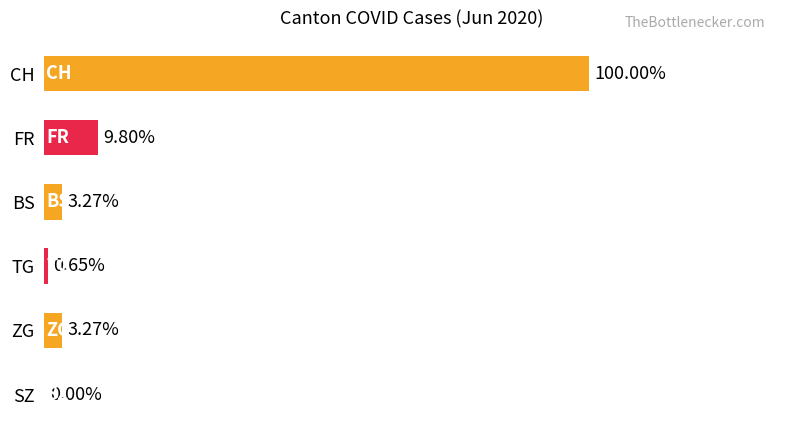

Are the bars horizontal?

Yes